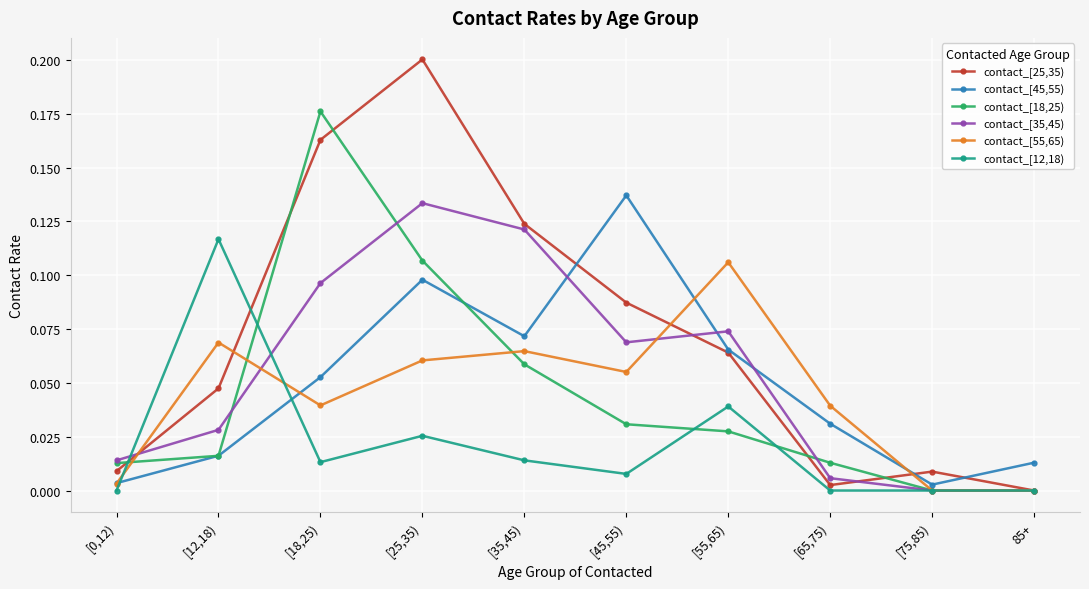

True or false: contact_[35,45) and contact_[45,55) intersect in this chart.

True